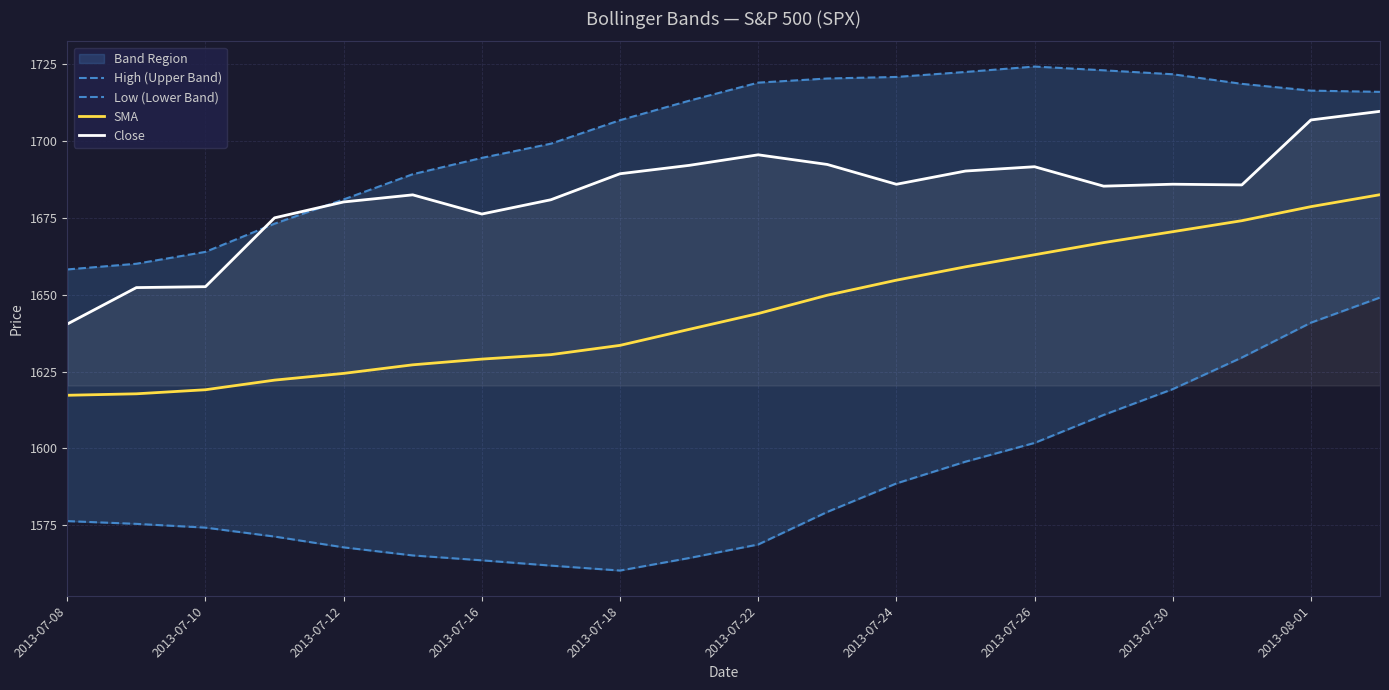

True or false: SMA and Close intersect in this chart.

False